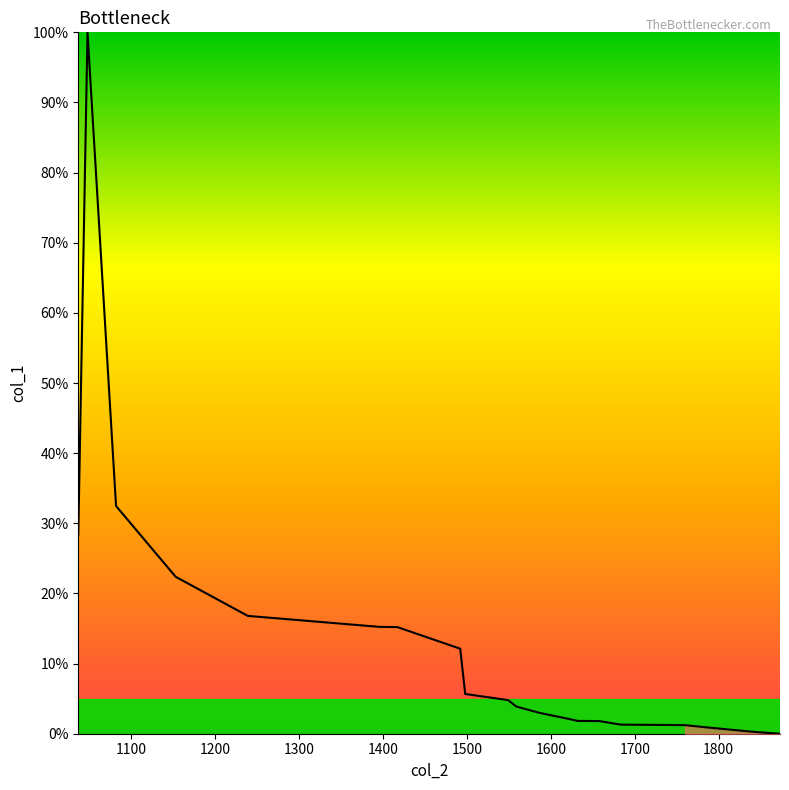

What is the maximum value shown in the chart?

100.0